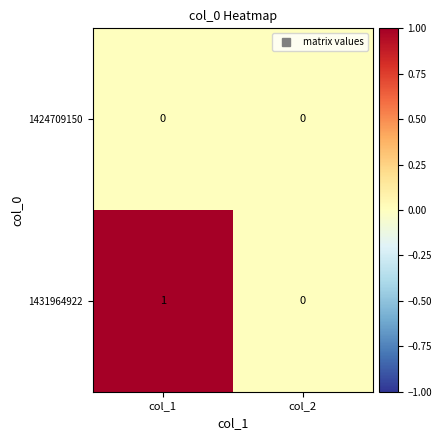

At which category is the sum across all series the highest?

col_1